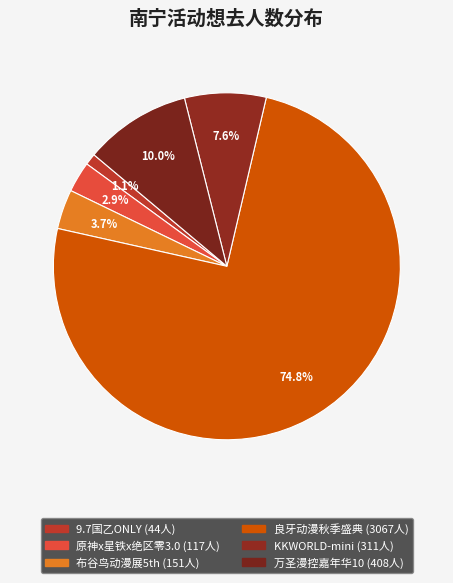

Count the number of slices in the pie.

6